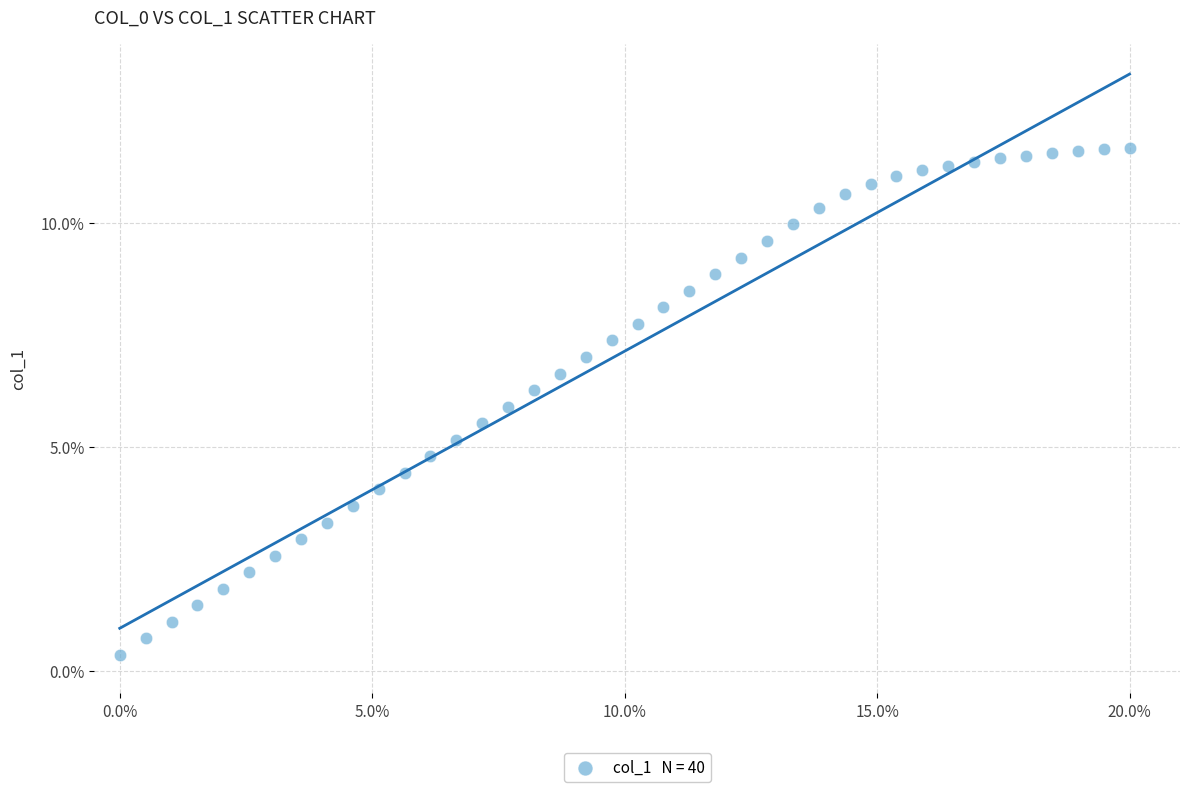

What is the range of X values (max minus min)?

20.0